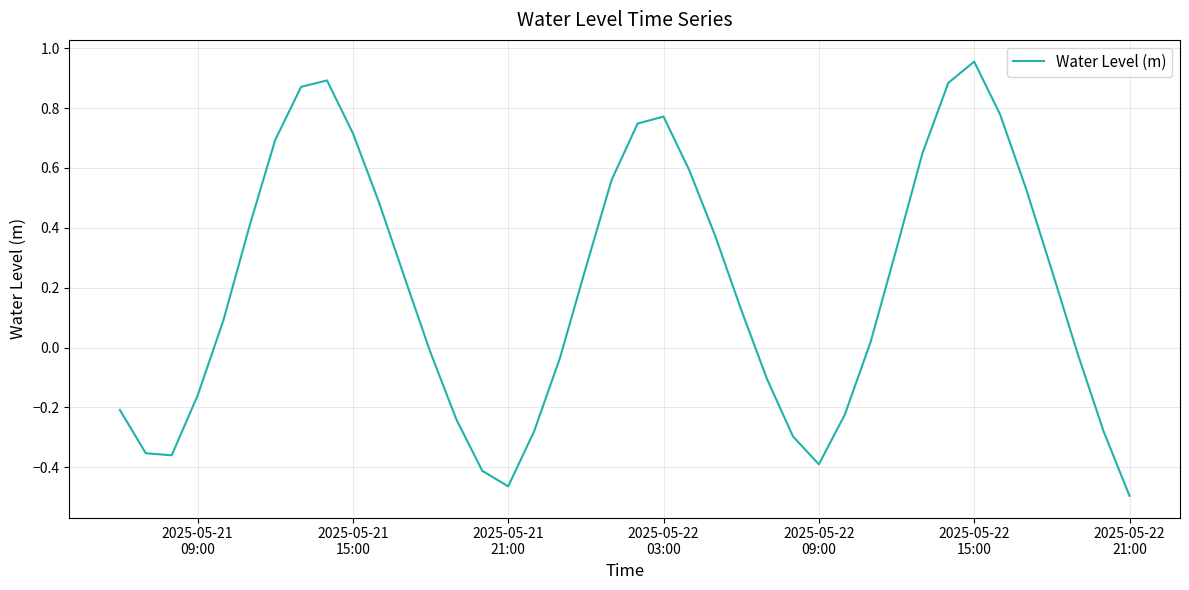

Count the number of data series in this chart.

1